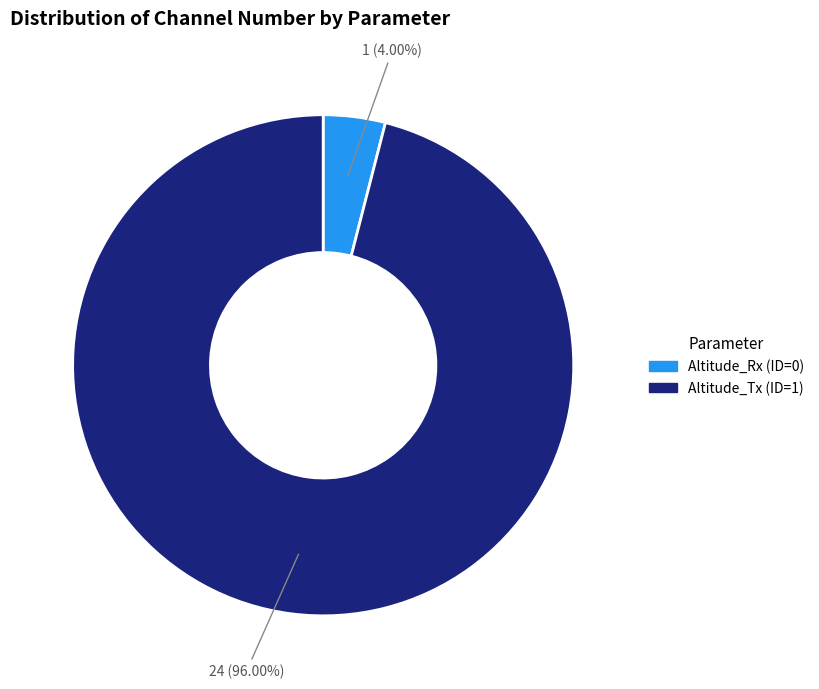

Which has a higher value, Altitude_Tx (ID=1) or Altitude_Rx (ID=0)?

Altitude_Tx (ID=1)